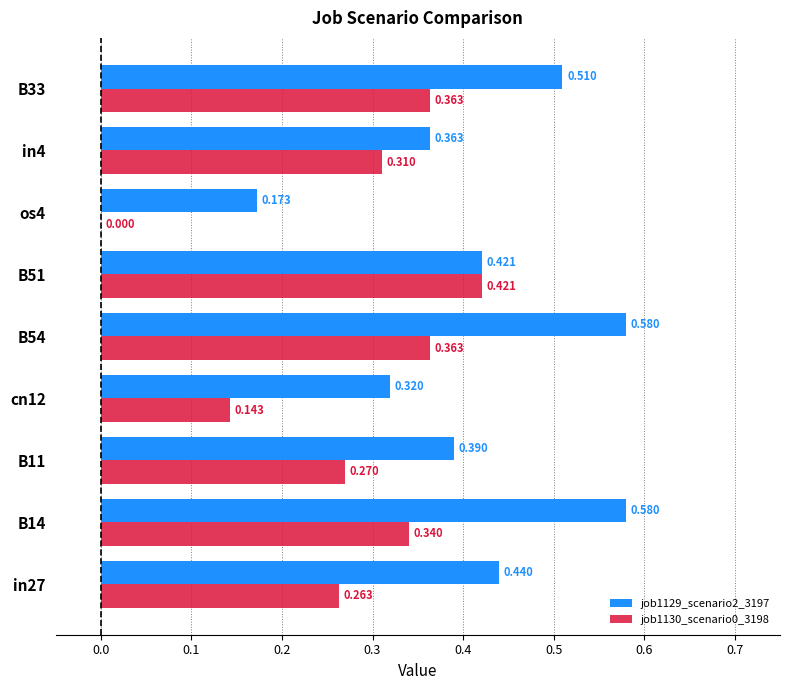

Is the value of job1129_scenario2_3197 at in27 greater than the value of job1130_scenario0_3198 at B51?

Yes